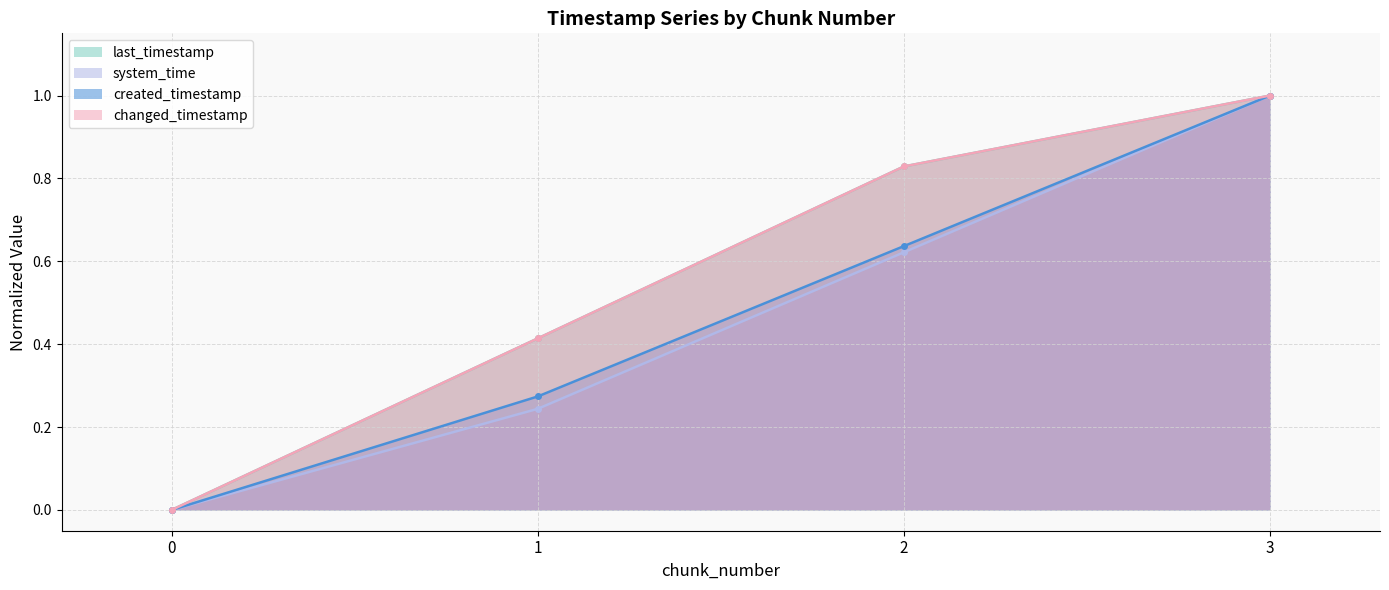

Between 0 and 2, which is larger?

2